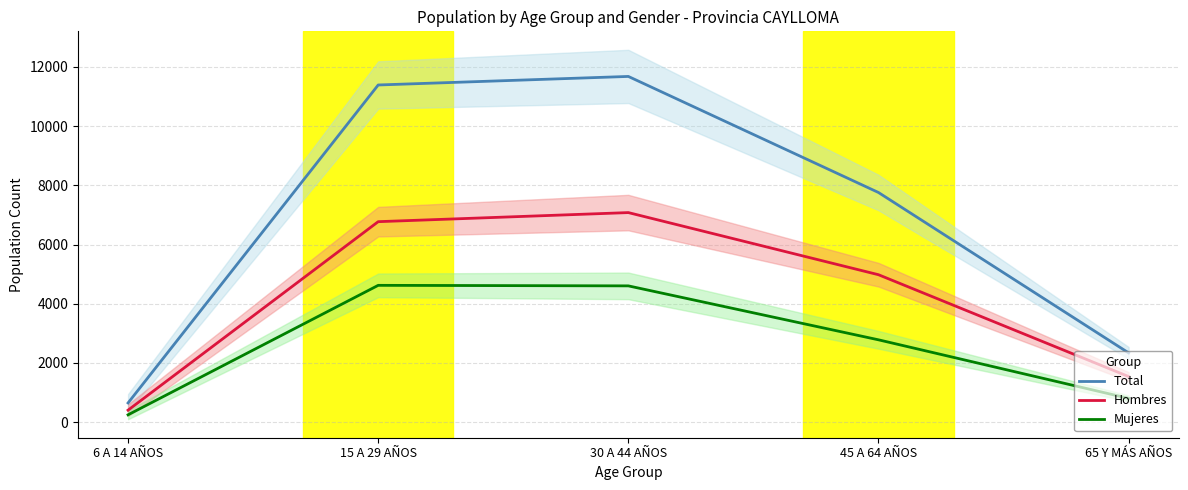

What is the approximate value of Total at 15 A 29 AÑOS, to the nearest 100?

11400